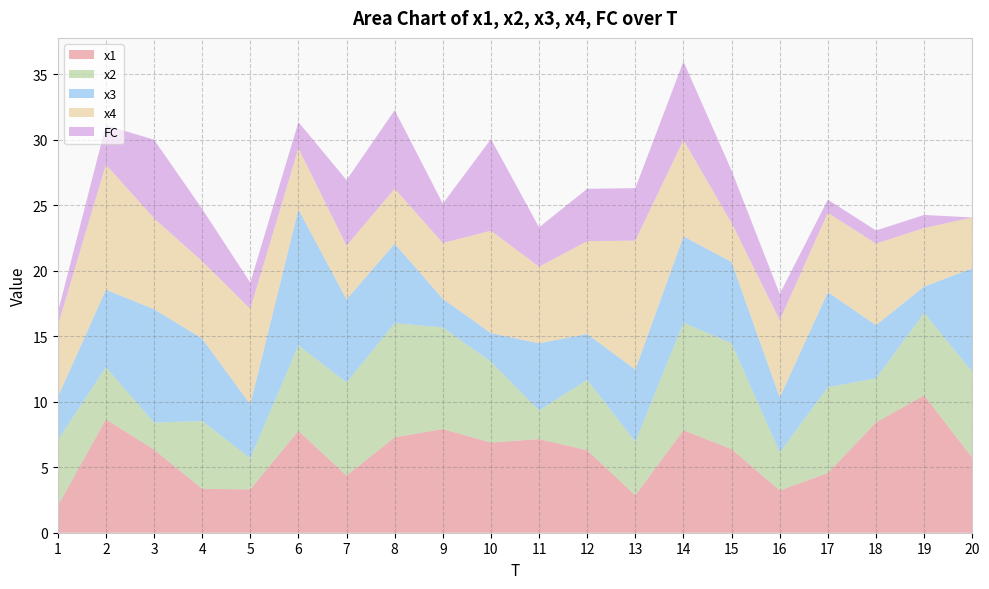

Reading left to right, list all the values displayed in this chart.

x1: 1=2.1	2=8.7	3=6.3	4=3.4	5=3.3	6=7.8	7=4.4	8=7.3	9=7.9	10=6.9	11=7.2	12=6.3	13=2.9	14=7.8	15=6.4	16=3.2	17=4.6	18=8.4	19=10.5	20=5.7
x2: 1=5.0	2=4.0	3=2.1	4=5.2	5=2.4	6=6.5	7=7.1	8=8.7	9=7.8	10=6.2	11=2.2	12=5.4	13=4.1	14=8.2	15=8.1	16=2.9	17=6.5	18=3.4	19=6.3	20=6.6
x3: 1=3.3	2=5.9	3=8.7	4=6.3	5=4.1	6=10.4	7=6.4	8=6.1	9=2.2	10=2.2	11=5.1	12=3.5	13=5.5	14=6.6	15=6.2	16=4.2	17=7.3	18=4.1	19=2.0	20=7.9
x4: 1=5.5	2=9.6	3=6.9	4=5.9	5=7.3	6=4.7	7=4.1	8=4.2	9=4.3	10=7.8	11=5.9	12=7.1	13=9.8	14=7.4	15=3.0	16=5.9	17=6.1	18=6.2	19=4.5	20=3.9
FC: 1=1.0	2=3.0	3=6.0	4=4.0	5=2.0	6=2.0	7=5.0	8=6.0	9=3.0	10=7.0	11=3.0	12=4.0	13=4.0	14=6.0	15=4.0	16=2.0	17=1.0	18=1.0	19=1.0	20=0.0